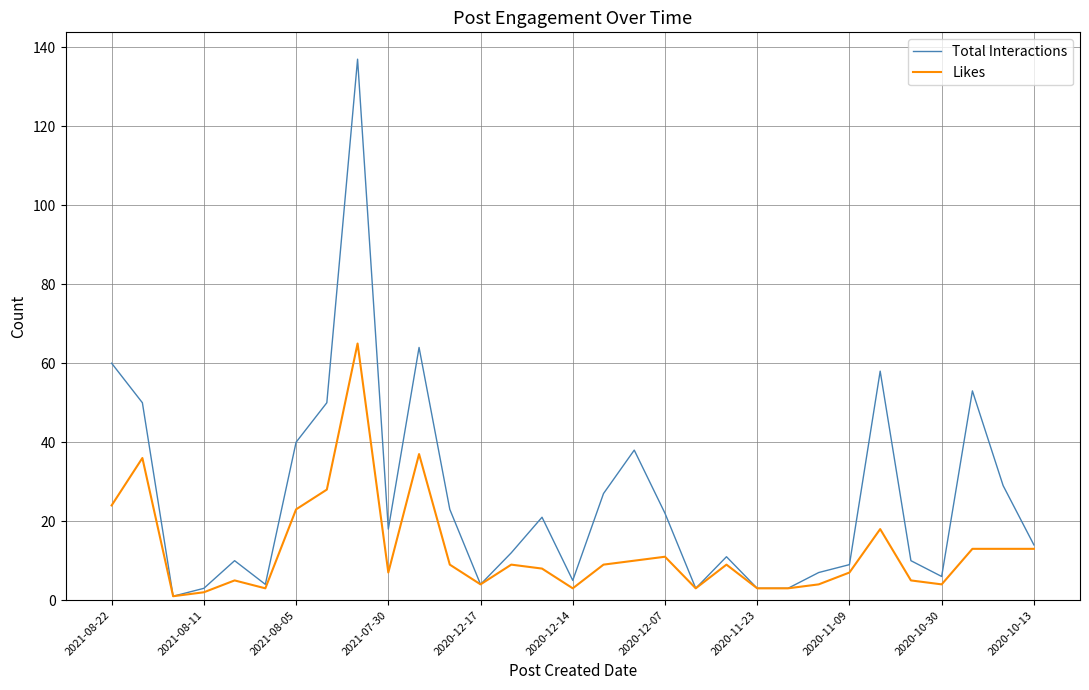

Which series has the largest total across all categories?

Total Interactions